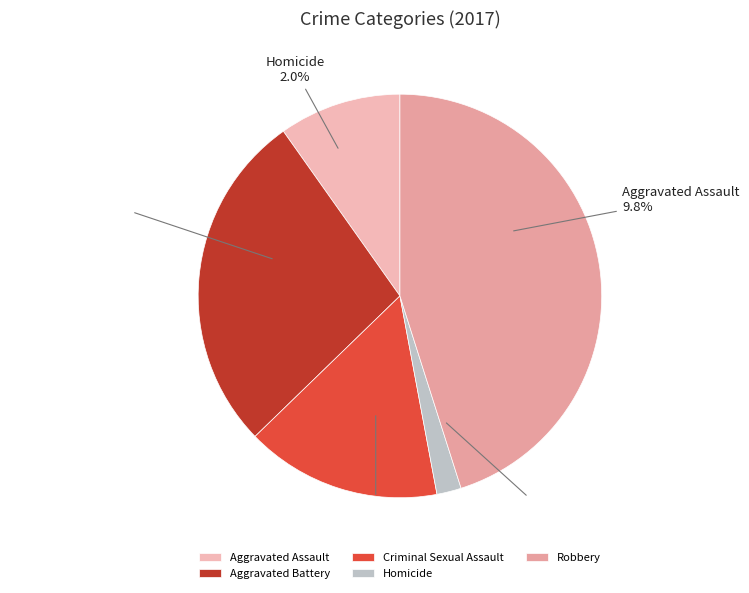

To the nearest percent, what is the combined percentage of Criminal Sexual Assault and Homicide?

18%